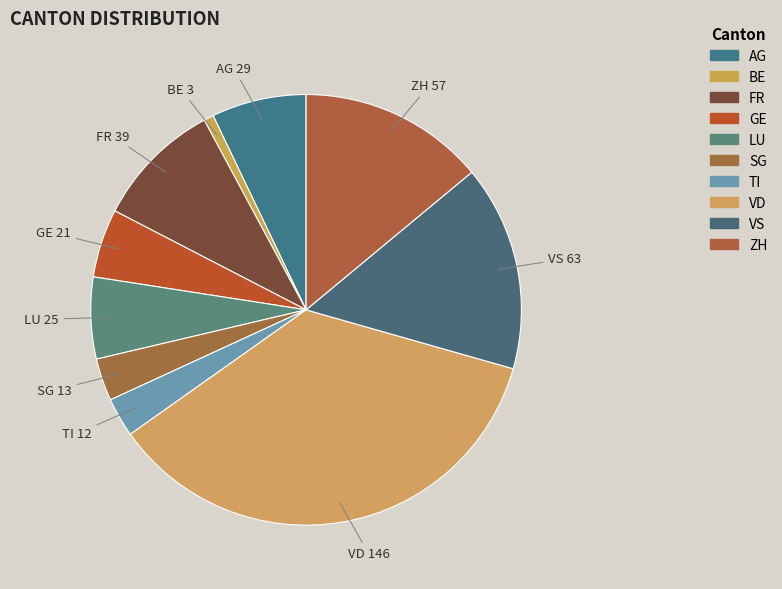

How many slices are in this pie chart?

10